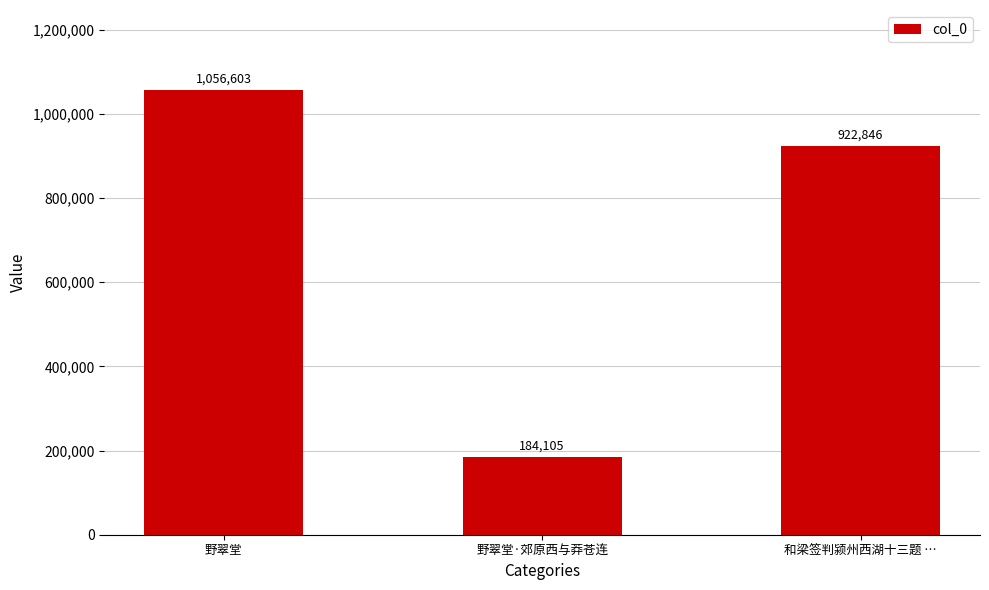

What is the value of the 2nd bar from the left?

184105